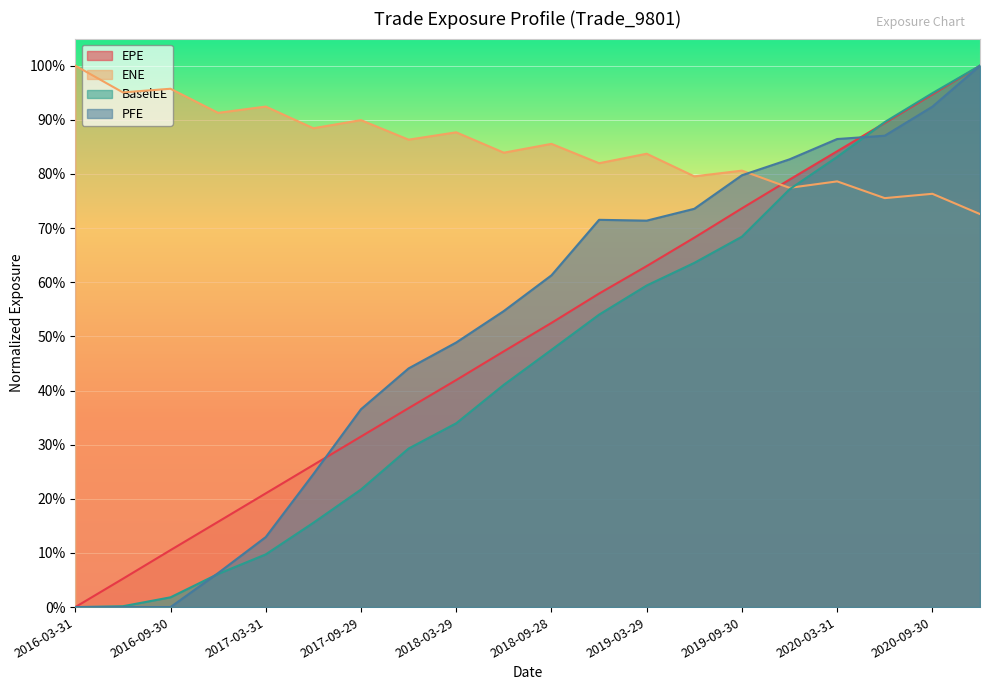

Reading left to right, list all the values displayed in this chart.

EPE: 0.0	0.1	0.1	0.2	0.2	0.3	0.3	0.4	0.4	0.5	0.5	0.6	0.6	0.7	0.7	0.8	0.8	0.9	0.9	1.0
ENE: 1.0	1.0	1.0	0.9	0.9	0.9	0.9	0.9	0.9	0.8	0.9	0.8	0.8	0.8	0.8	0.8	0.8	0.8	0.8	0.7
BaselEE: 0.0	0.0	0.0	0.1	0.1	0.2	0.2	0.3	0.3	0.4	0.5	0.5	0.6	0.6	0.7	0.8	0.8	0.9	0.9	1.0
PFE: 0.0	0.0	0.0	0.1	0.1	0.2	0.4	0.4	0.5	0.5	0.6	0.7	0.7	0.7	0.8	0.8	0.9	0.9	0.9	1.0